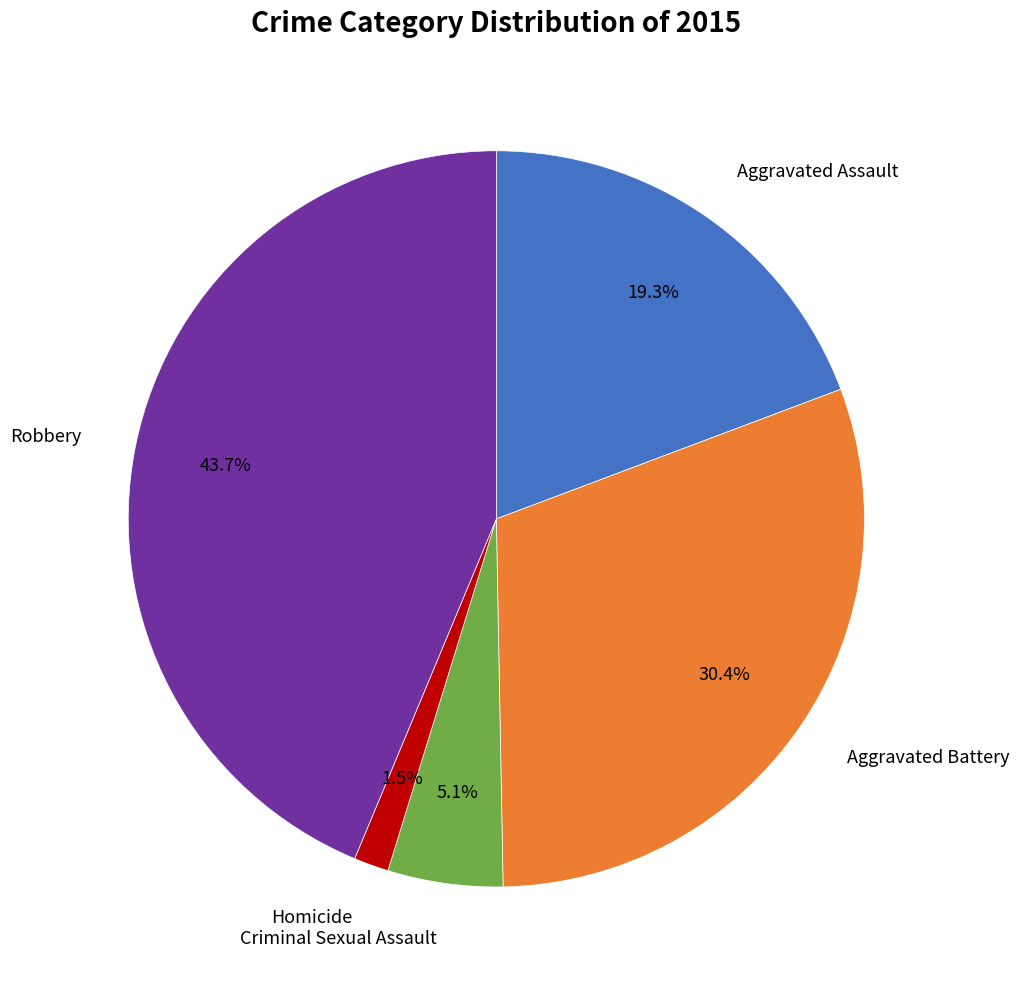

What is the largest slice in the pie chart?

Robbery